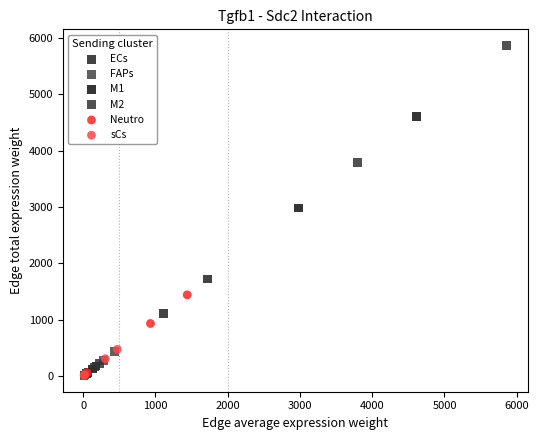

Which series has the widest spread of Y values?

M2